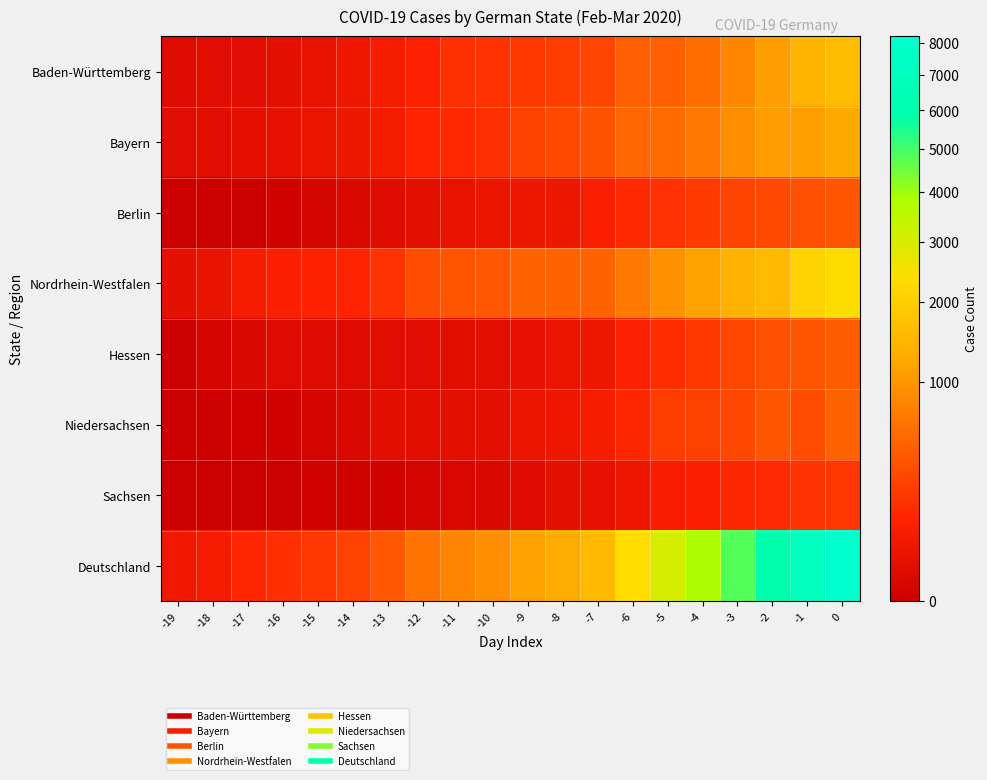

Which series has the largest range (max minus min)?

Deutschland